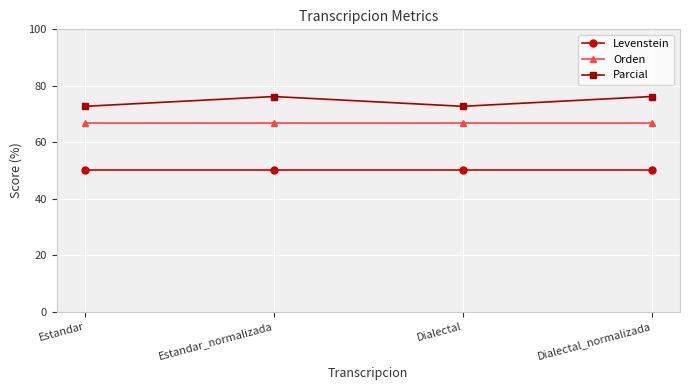

True or false: Levenstein and Orden cross at least once.

False